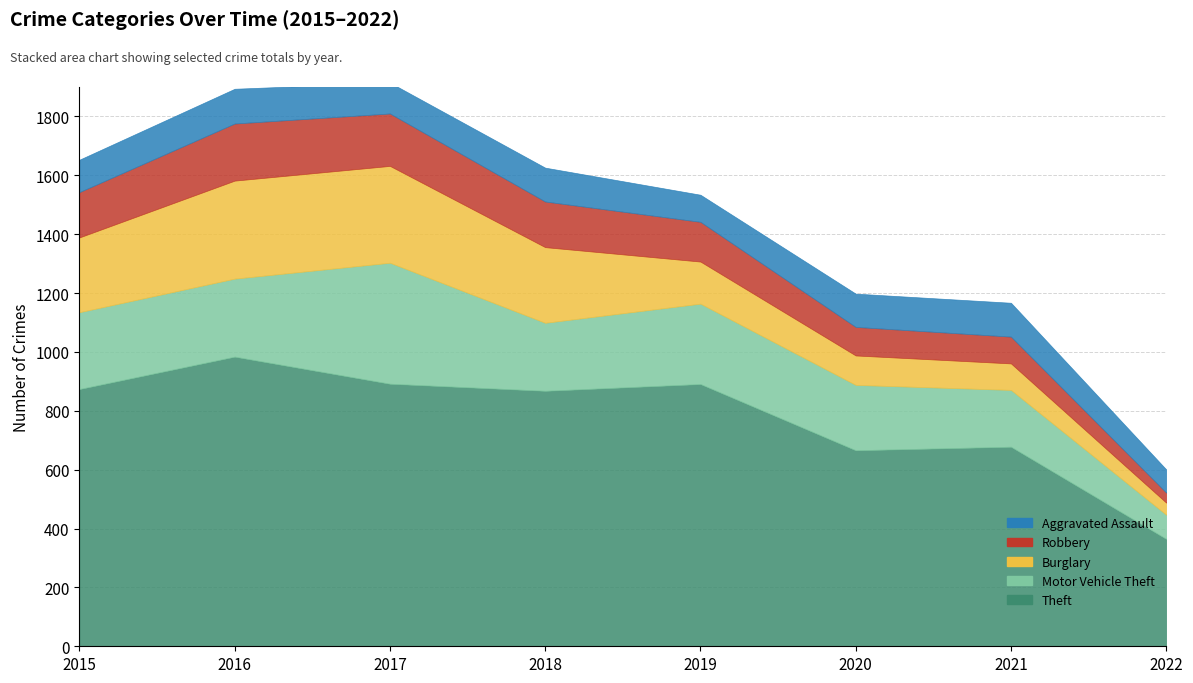

True or false: Robbery has more than 1 points higher than both neighbors.

False